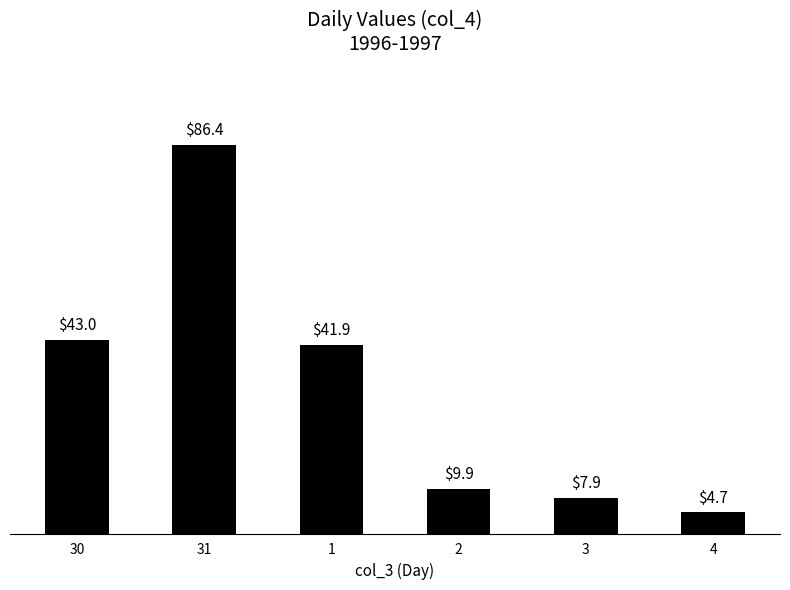

Which category has the highest value across all series?

31